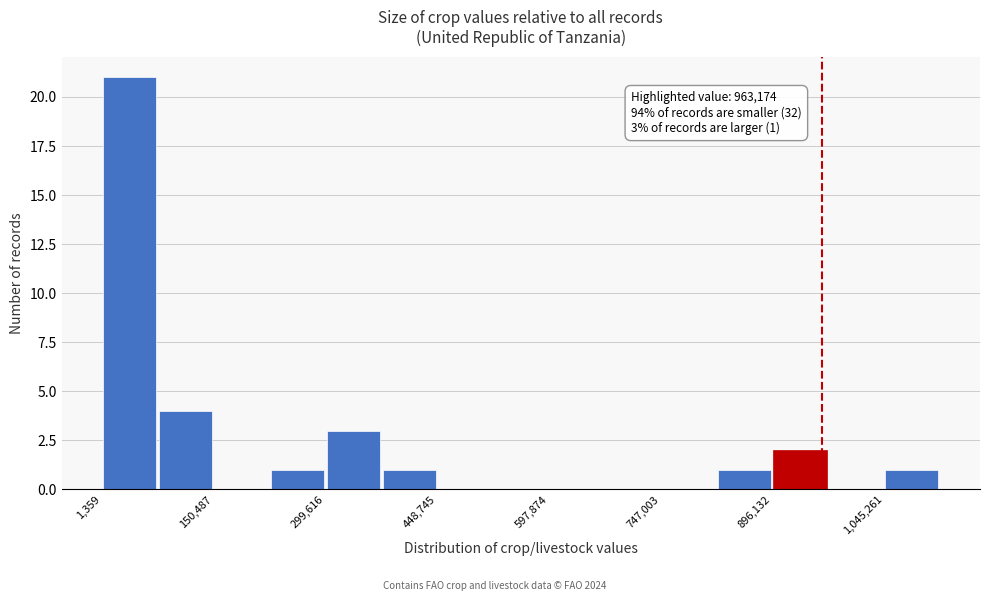

Around what value on the x-axis is the tallest bar? Give the approximate position of its centre, as read against the axis.

40000